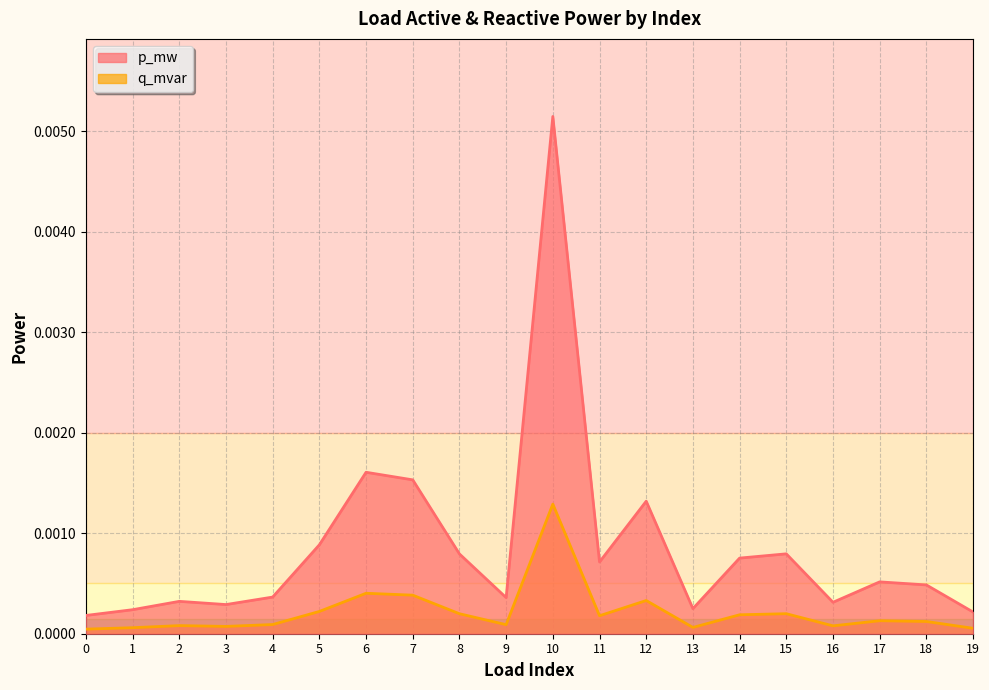

How many lines are shown in the chart?

2